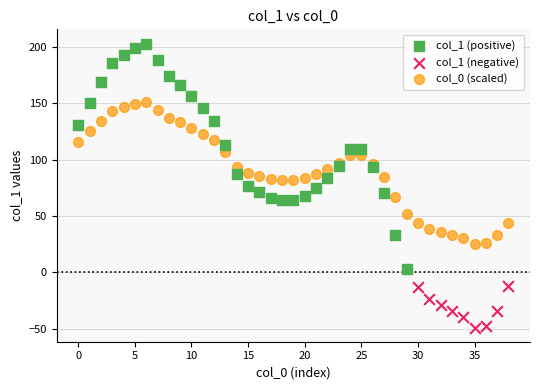

Which series has the widest spread of Y values?

col_1 (positive)